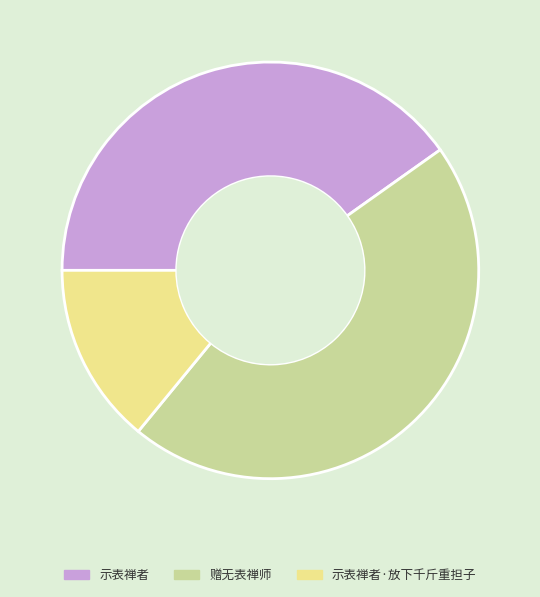

Approximately how many times larger is the value at 赠无表禅师 compared to 示表禅者·放下千斤重担子?

3.3